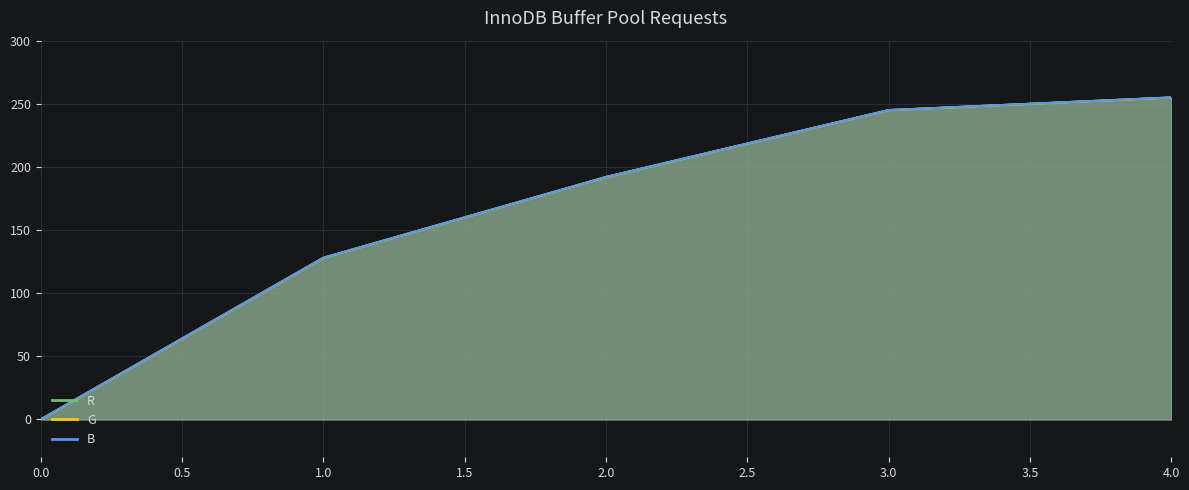

How many distinct data groups are displayed?

3